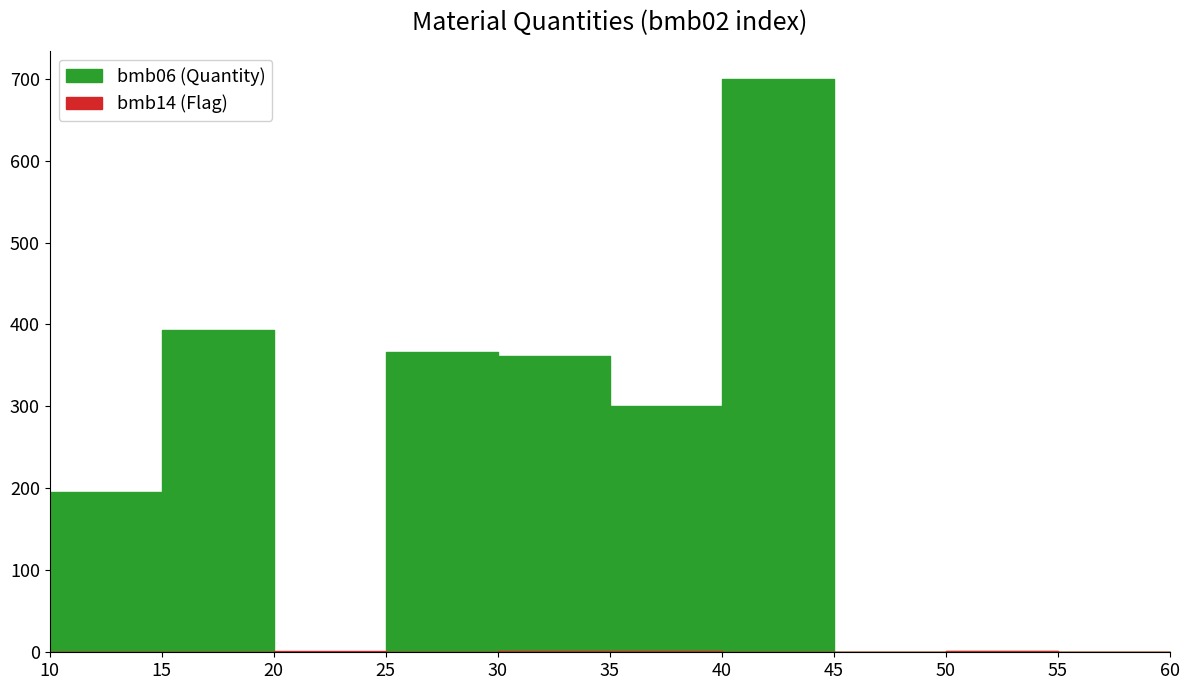

Reading right to left, transcribe all the data shown in this chart.

bmb06: 60=0.0	55=0.0	50=1.8	45=0.0	40=699.0	35=300.0	30=362.0	25=367.0	20=0.0	15=393.0	10=195.0
bmb14: 60=0.0	55=0.0	50=1.0	45=0.0	40=0.0	35=1.0	30=1.0	25=0.0	20=1.0	15=0.0	10=0.0